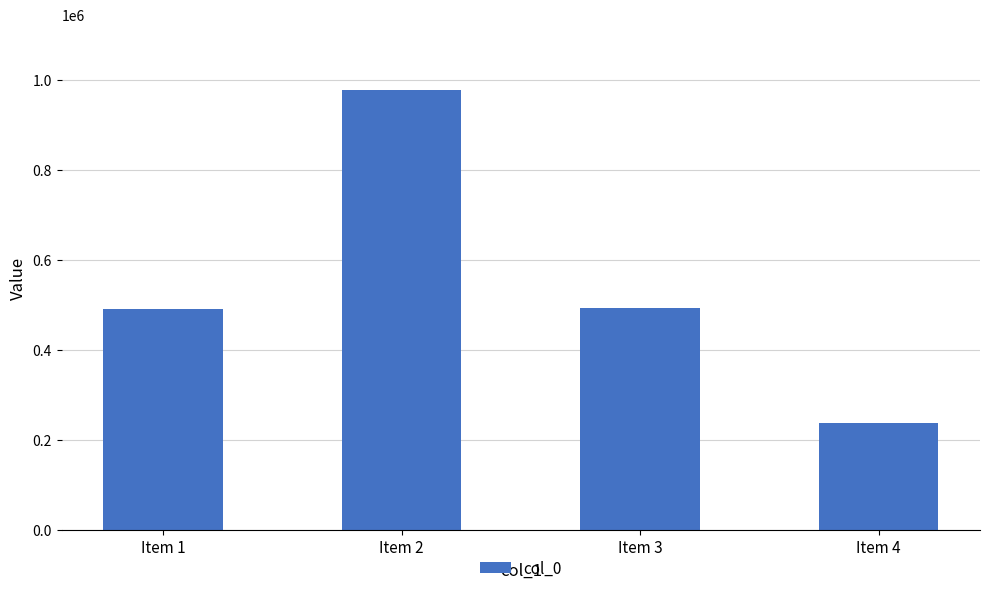

What is the difference between the values at Item 4 and Item 1?

253355